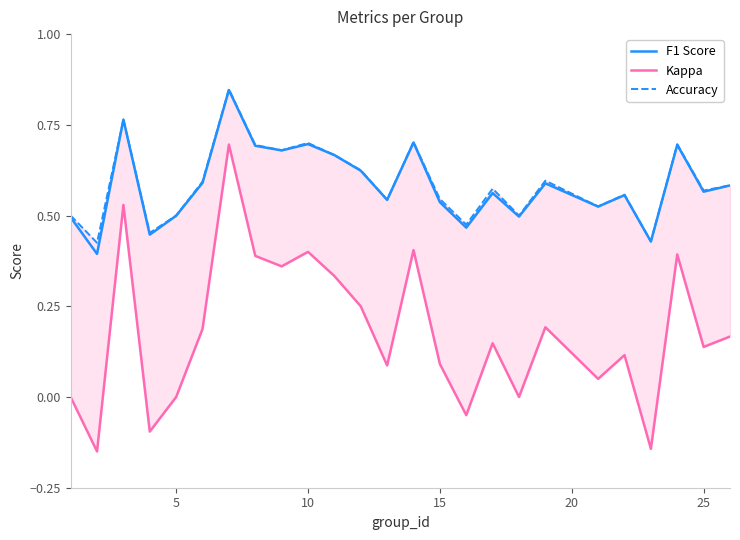

How many Accuracy values are between 0 and 1?

25